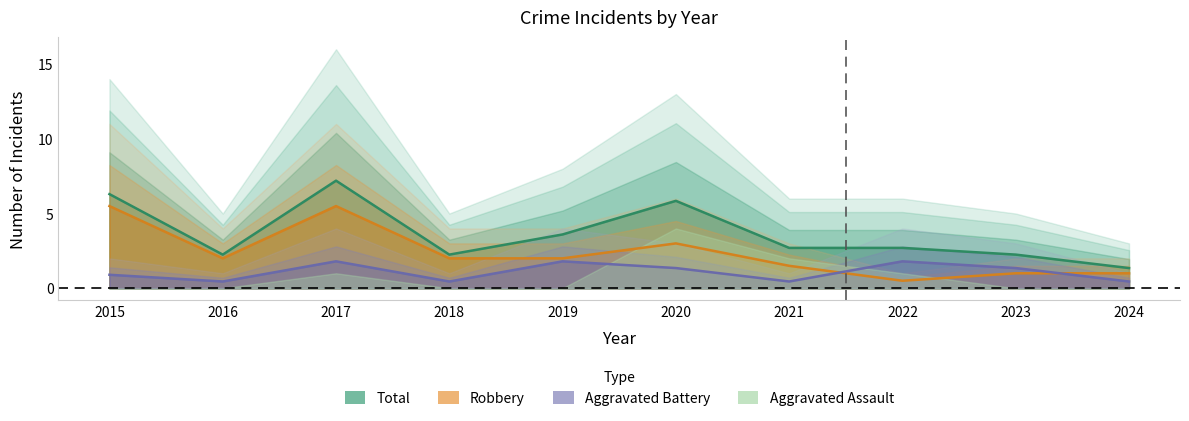

The value of Aggravated Battery at 2016 is 0.5. True or false?

True